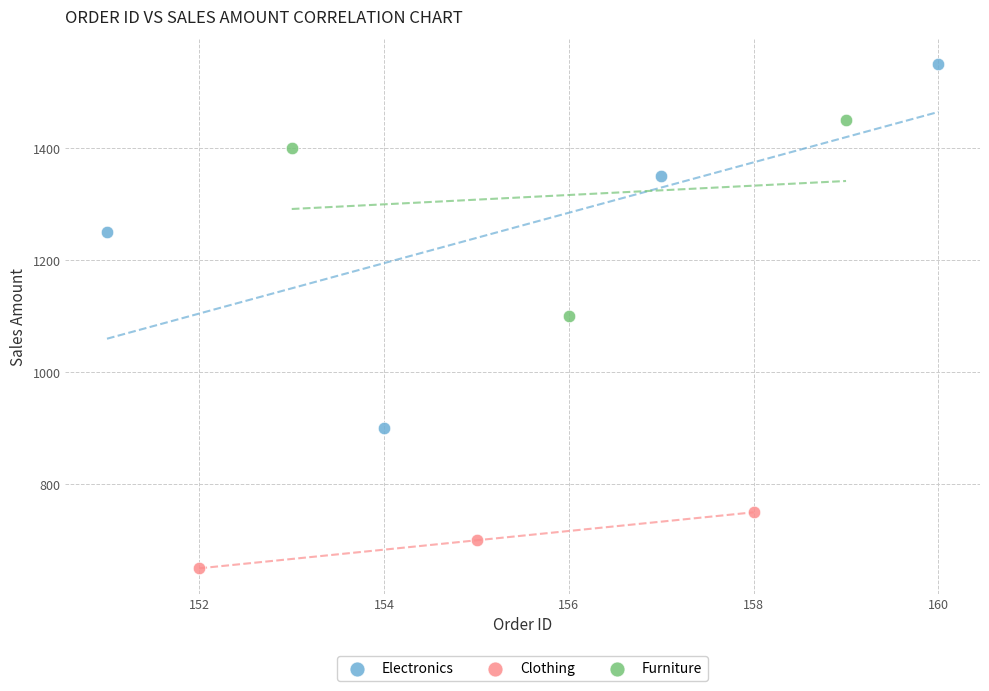

What are all the series names shown in the legend?

Electronics, Clothing, Furniture